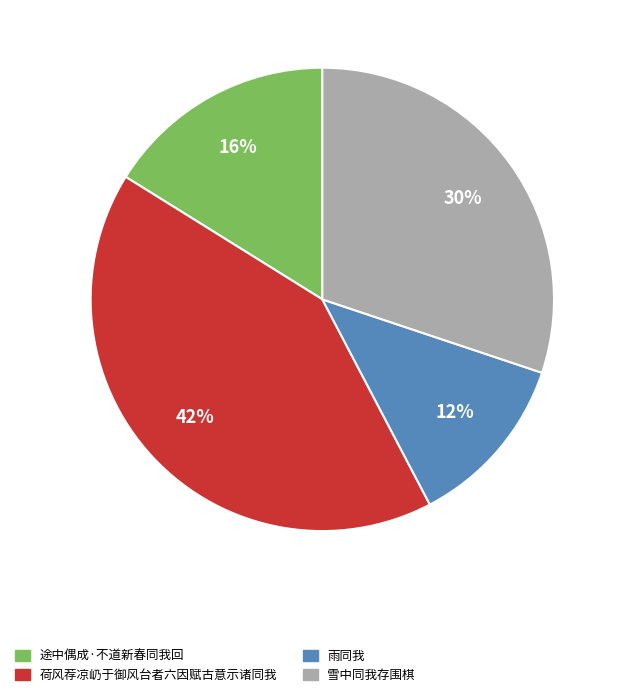

Rank the categories by value from highest to lowest.

荷风荐凉屷于御风台者六因赋古意示诸同我, 雪中同我存围棋, 途中偶成·不道新春同我回, 雨同我